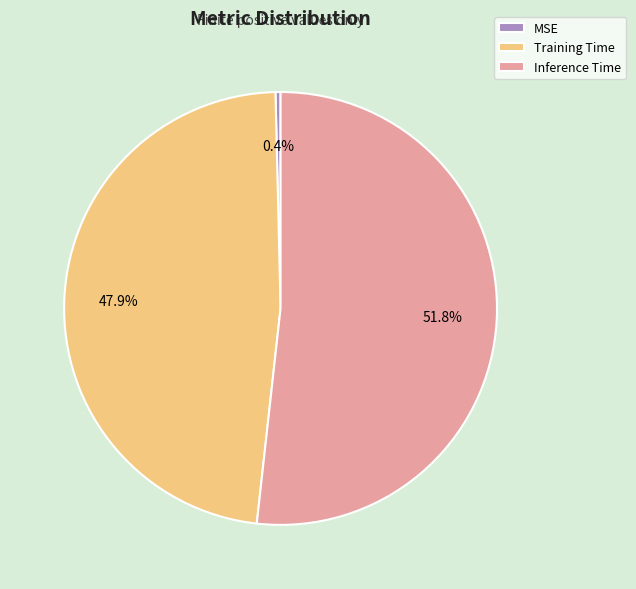

What is the total percentage of Inference Time and MSE?

52.1%